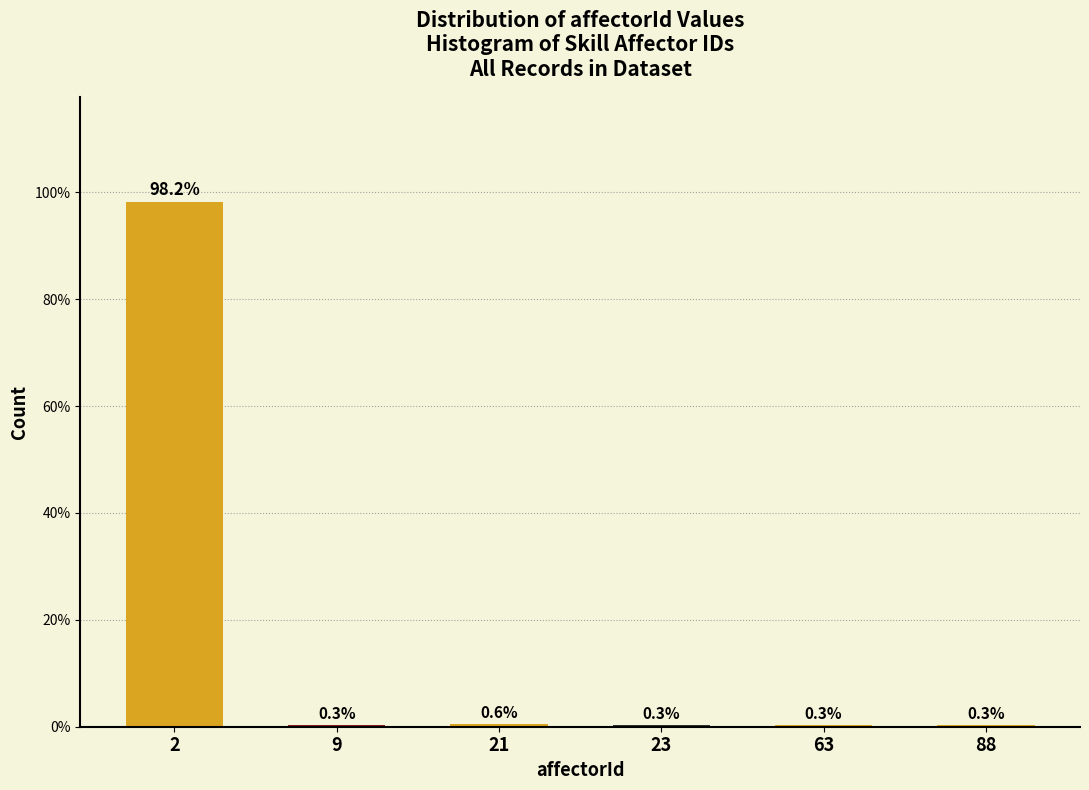

Reading right to left, extract all data points from this chart.

88=0.3	63=0.3	23=0.3	21=0.6	9=0.3	2=98.2